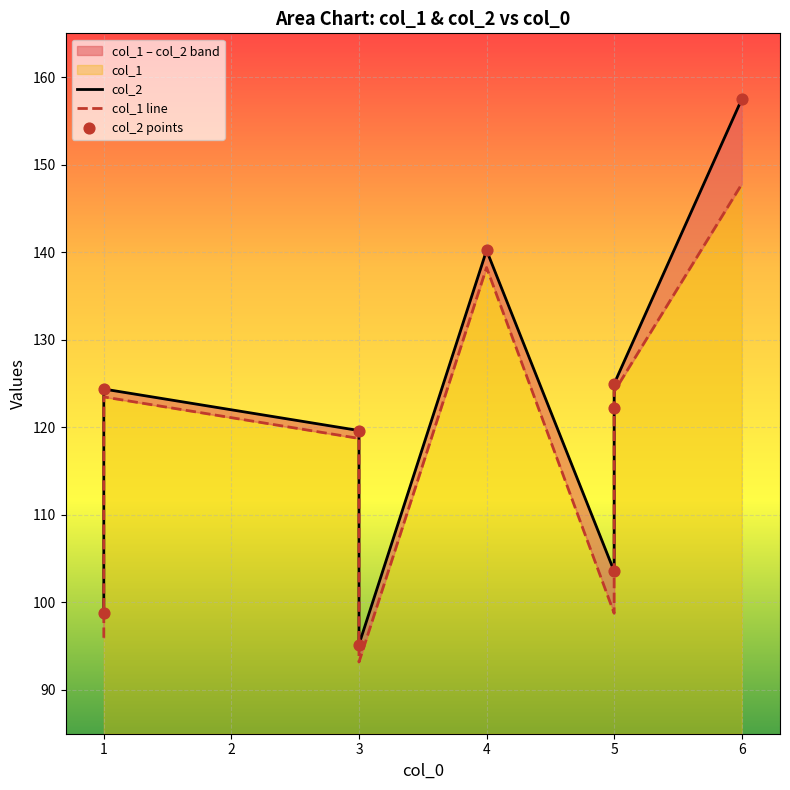

Which series has the widest spread of Y values?

col_2